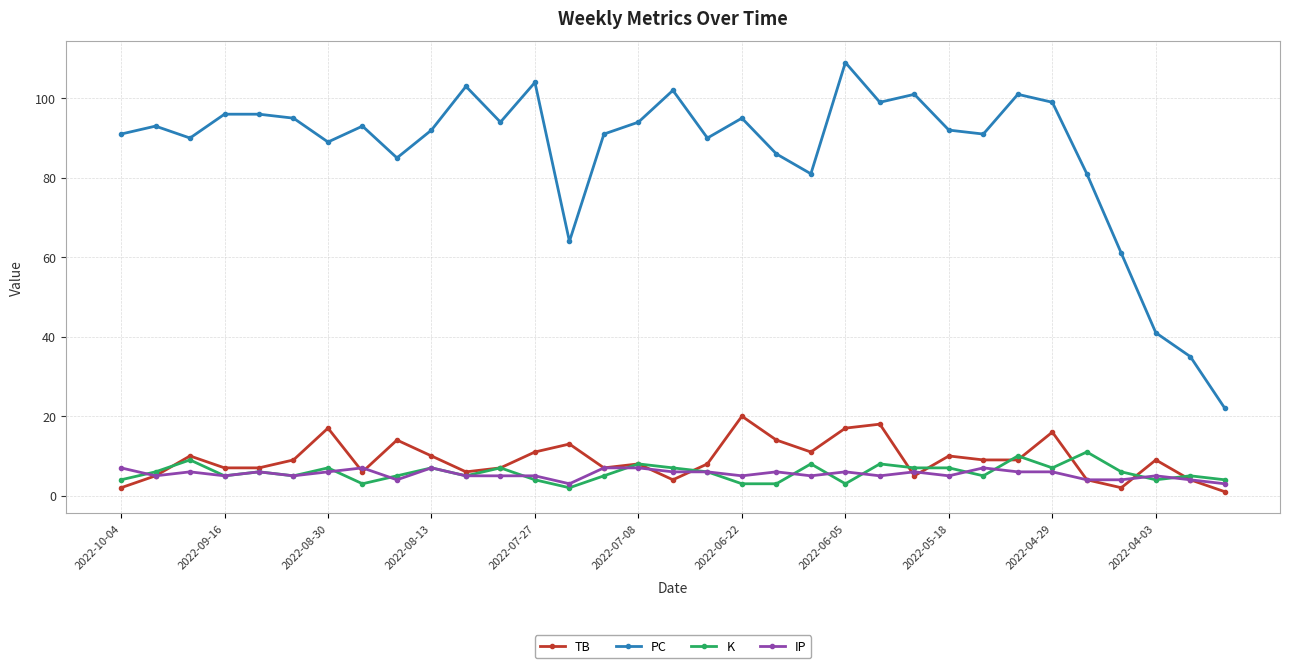

Which series has the largest range (max minus min)?

PC